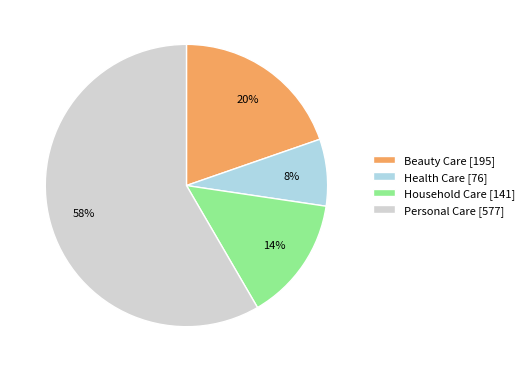

Is the sum of Beauty Care [195] and Health Care [76] greater than half?

No